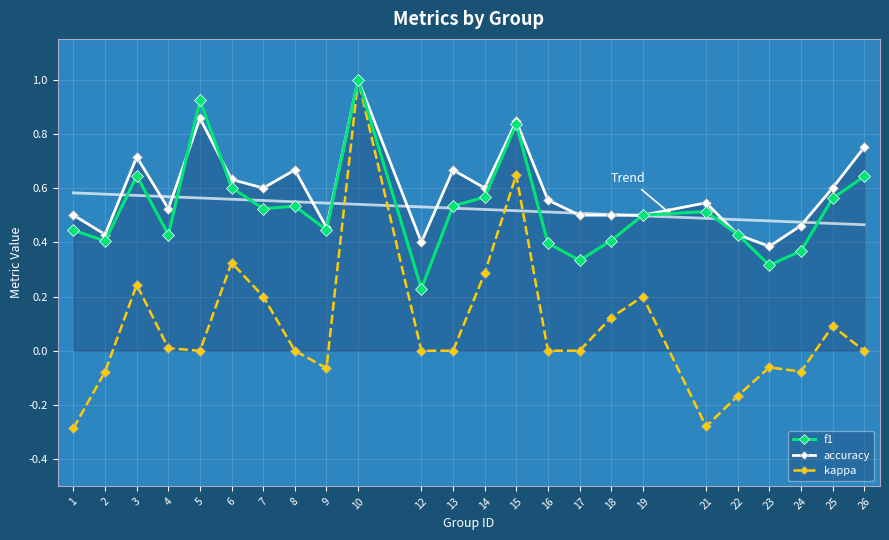

What is the sum of all f1 values?

12.6